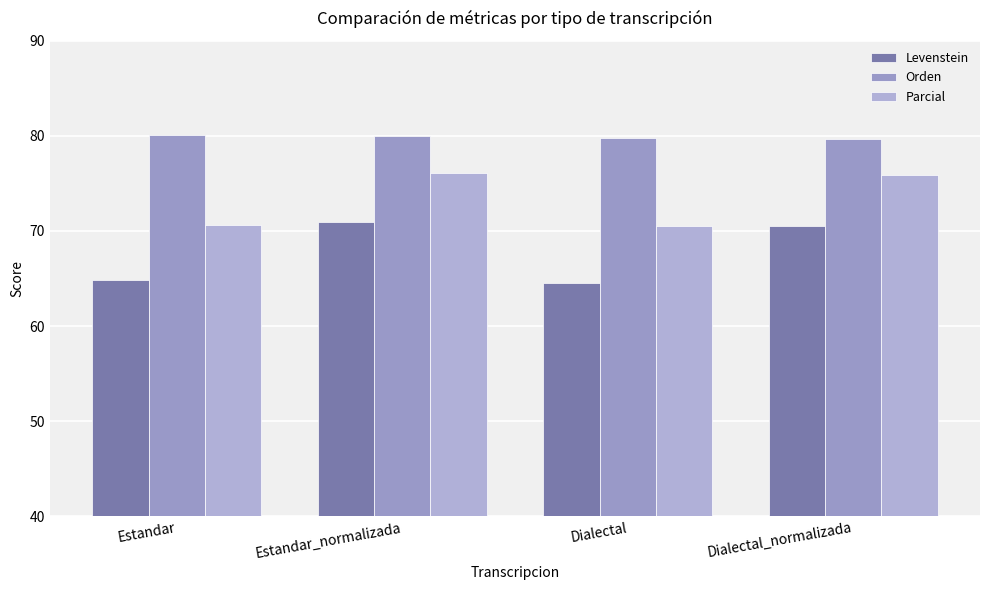

What is the maximum value shown in the chart?

80.1